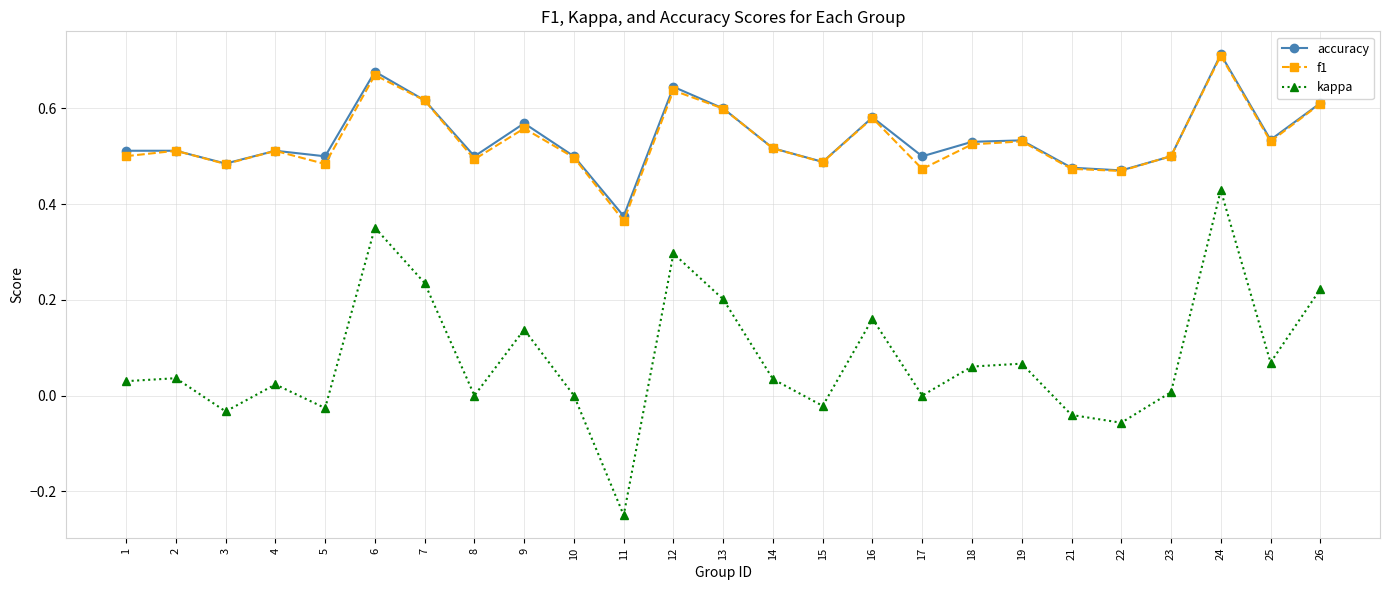

At which category is the sum across all series the highest?

24